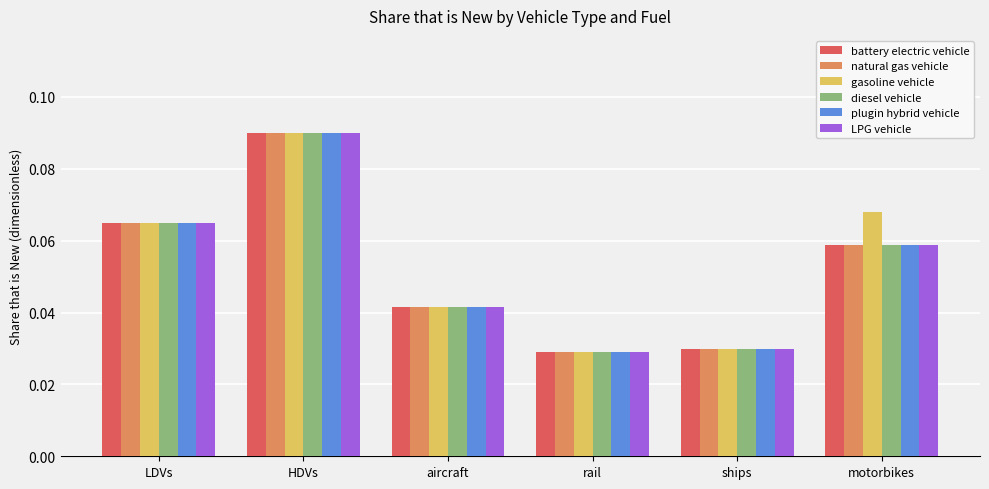

Count the plugin hybrid vehicle values in the range 0 to 1.

6